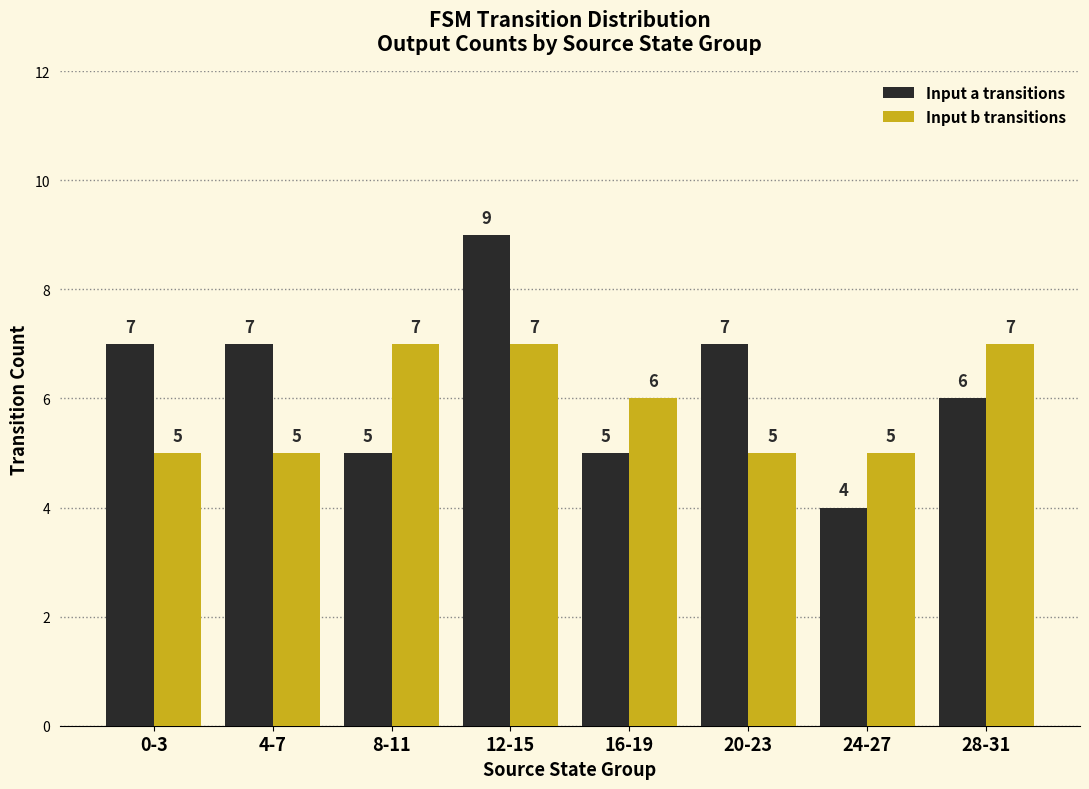

Which series has the largest total across all categories?

Input a transitions